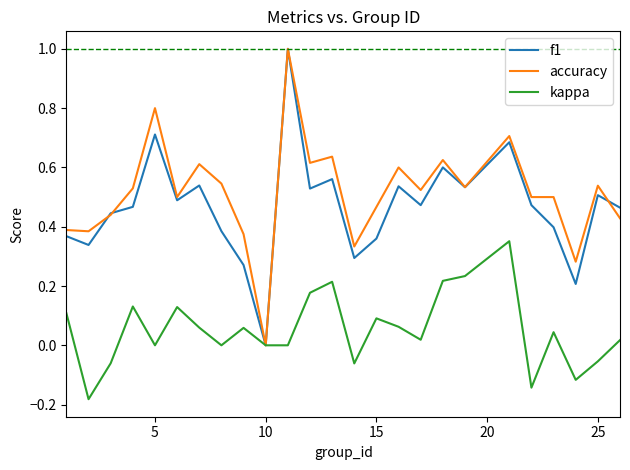

In f1, how many points are lower than both neighbors (excluding endpoints)?

8